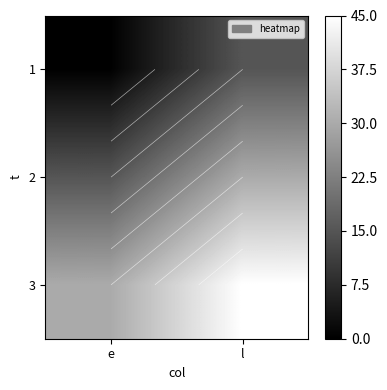

What is the approximate value of 3 at e?

30